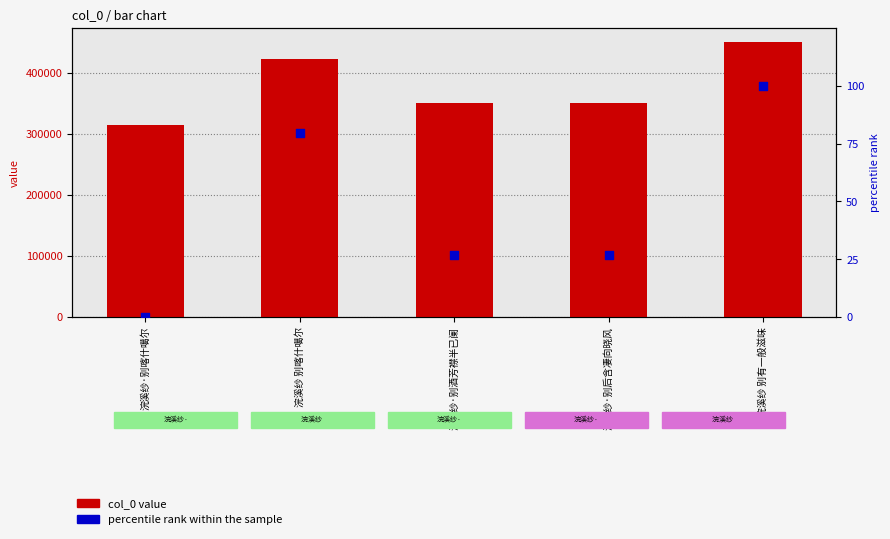

Which series has the largest total across all categories?

col_0 value